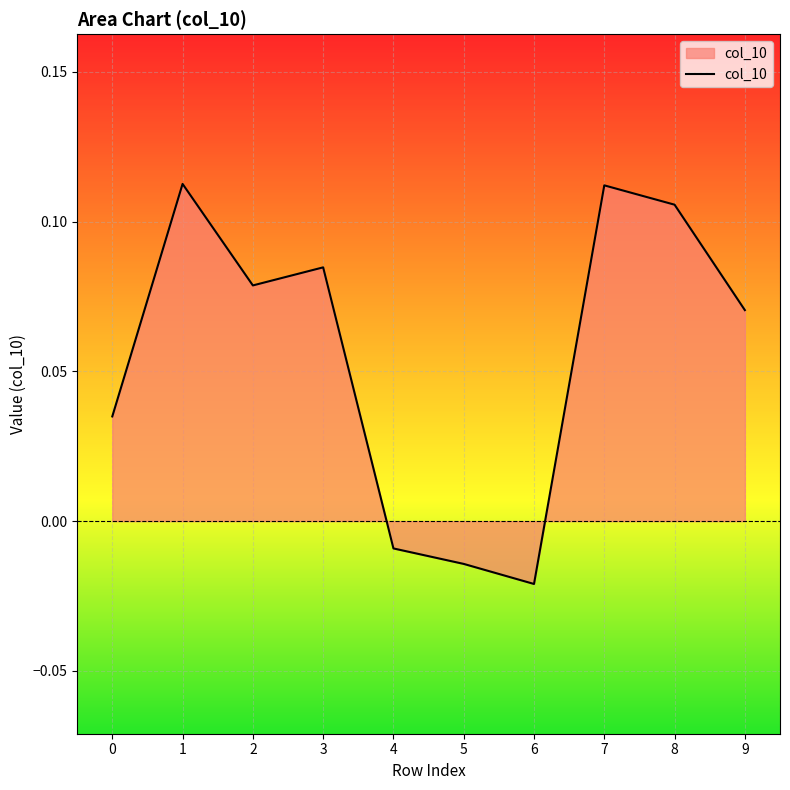

Between 0 and 9, which is larger?

9